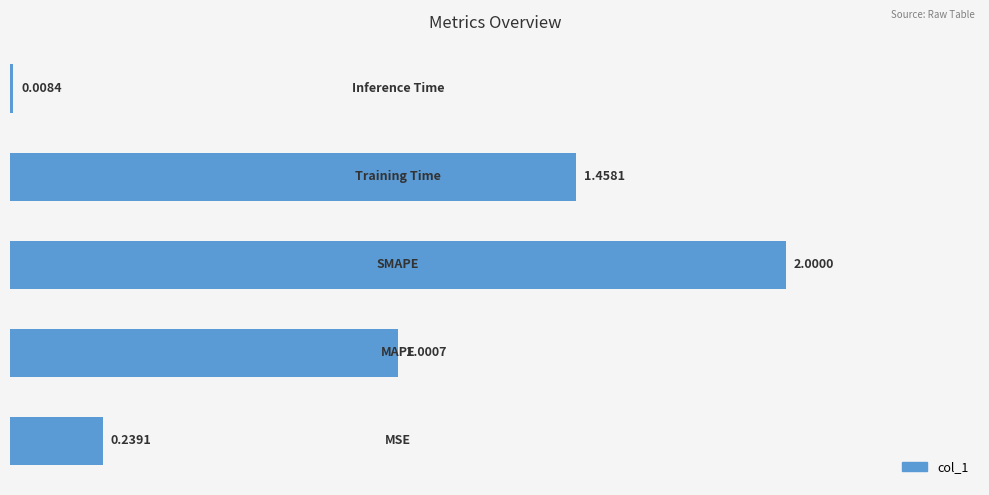

Are the bars grouped side by side (vs. stacked)?

No